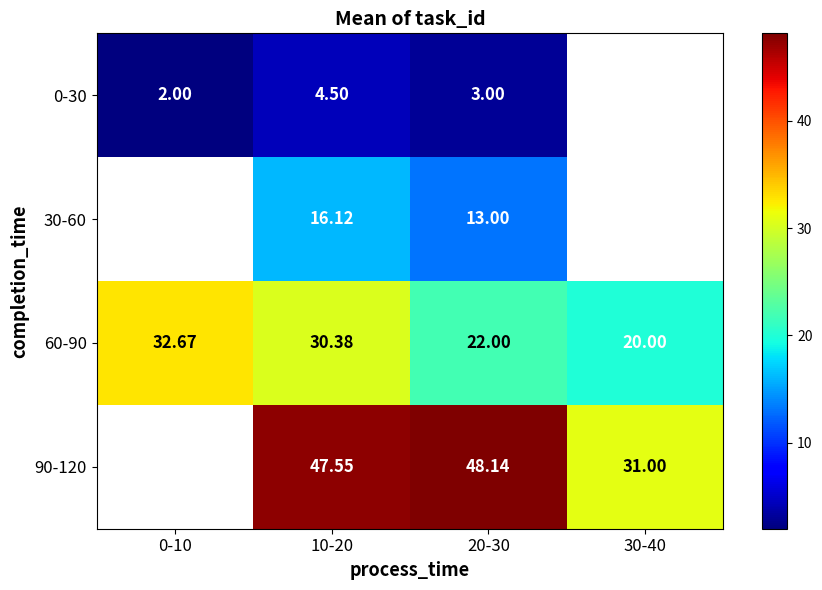

Is the value of 30-60 at 20-30 greater than the value of 60-90 at 30-40?

No